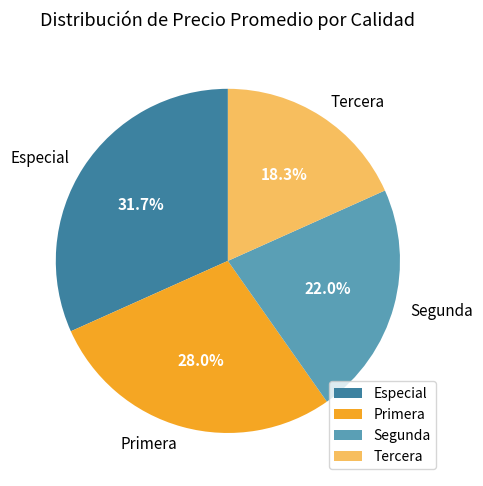

Does Especial represent more than half of the total?

No